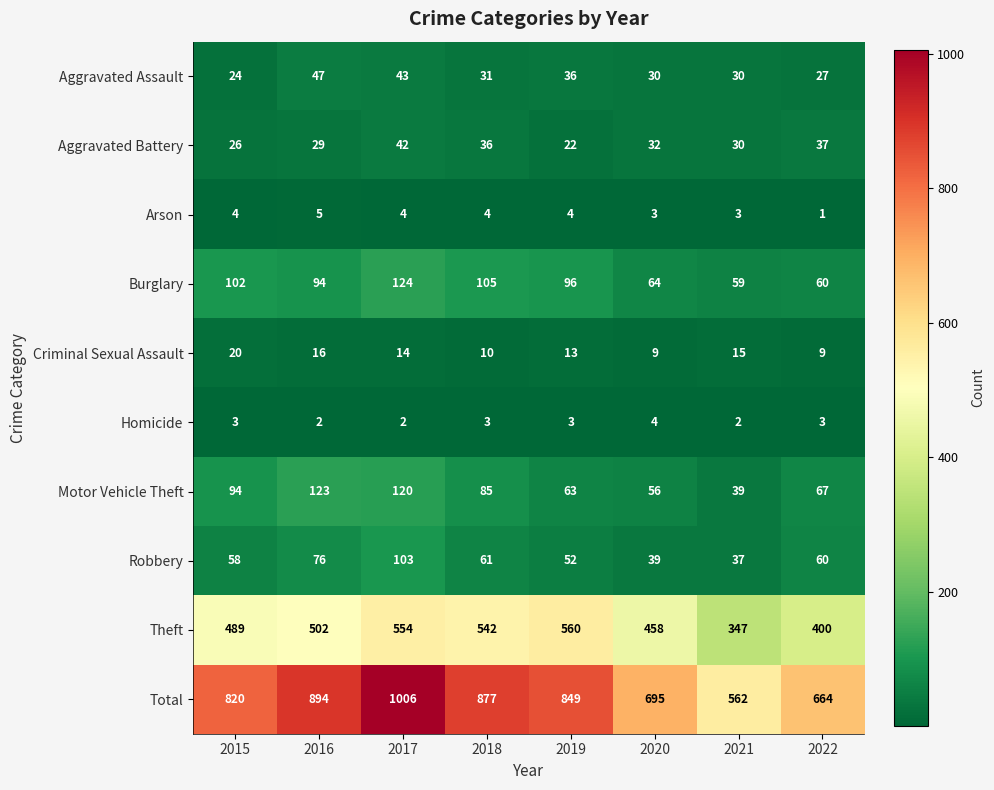

At which label is Total closest to 784?

2015